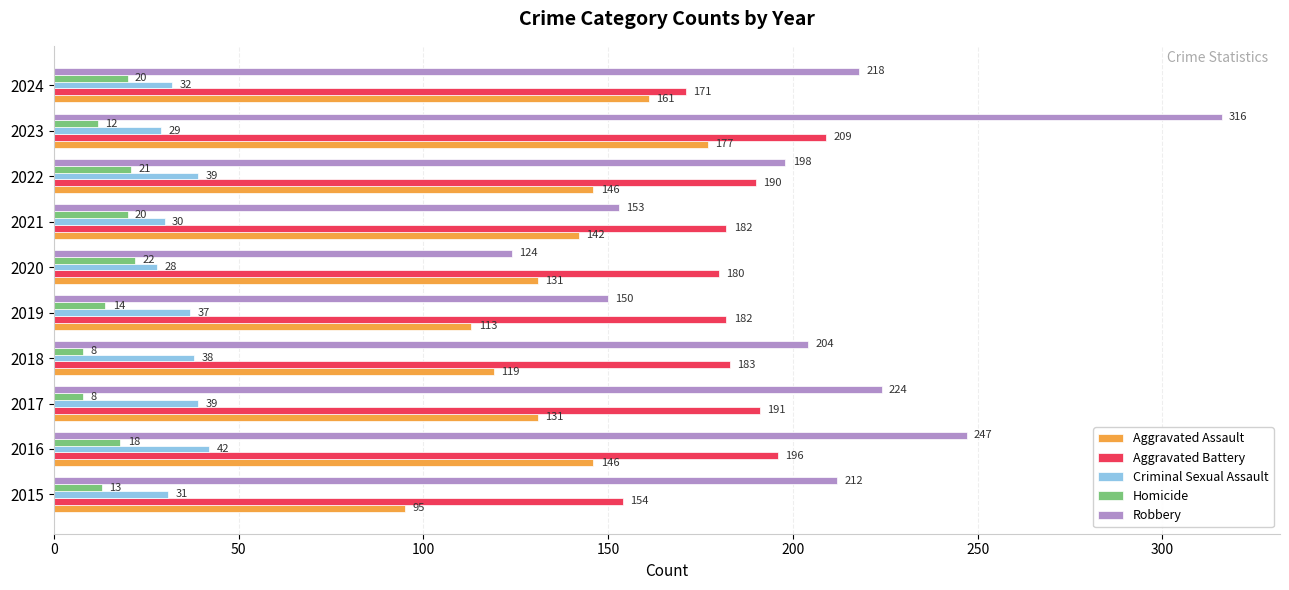

Read the Aggravated Battery value at 2018.

183